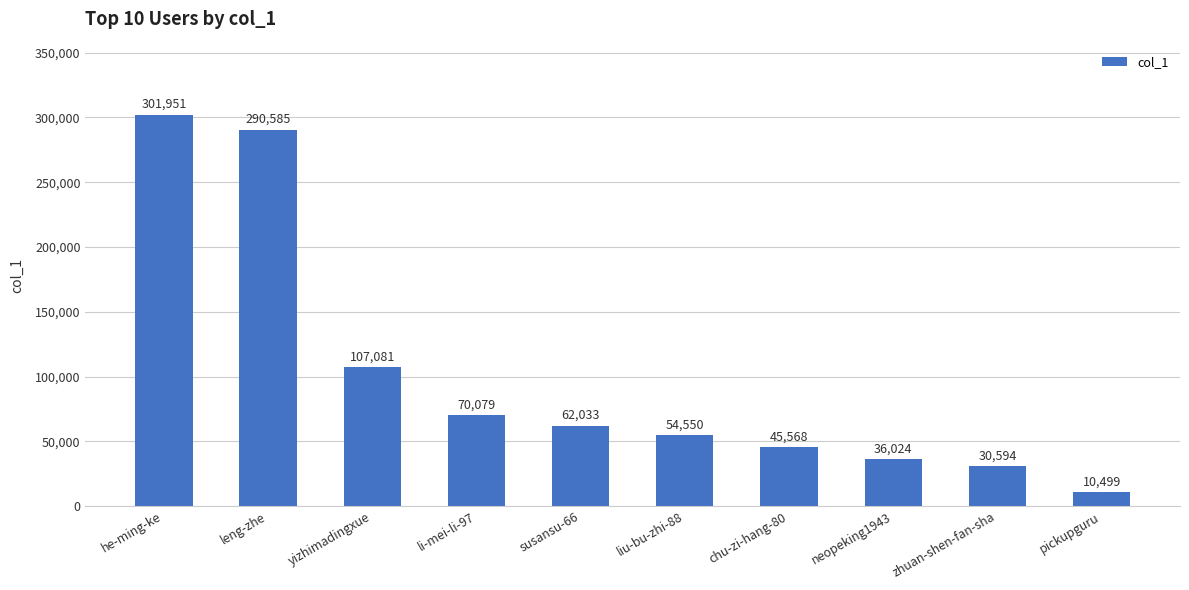

What is the sum of all values?

1008964